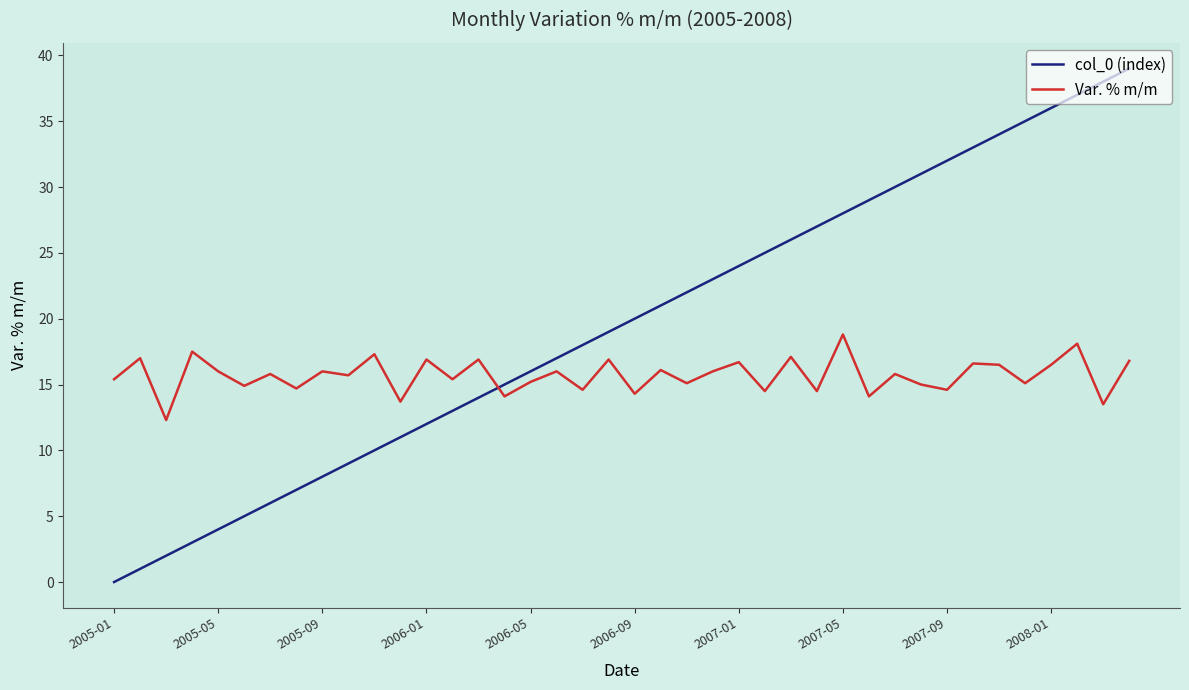

Which series has the largest range (max minus min)?

col_0 (index)